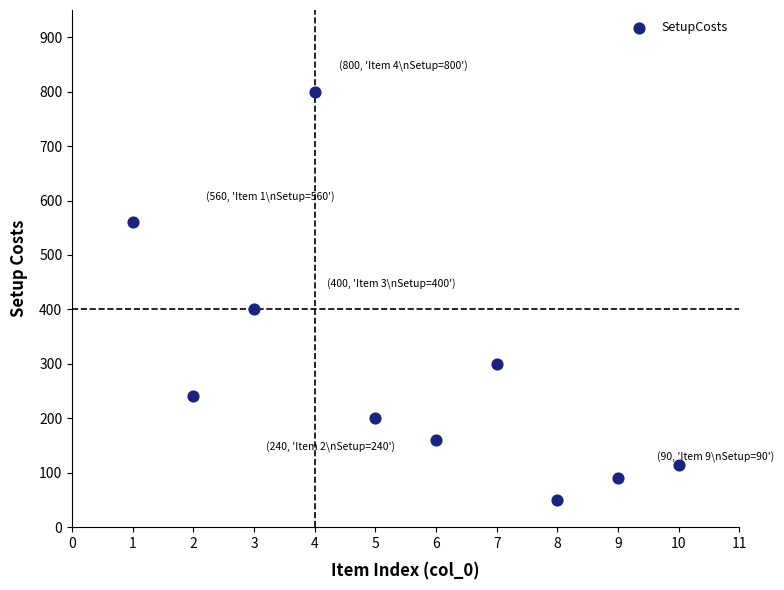

What Y value in the scatter plot is closest to 425?

400